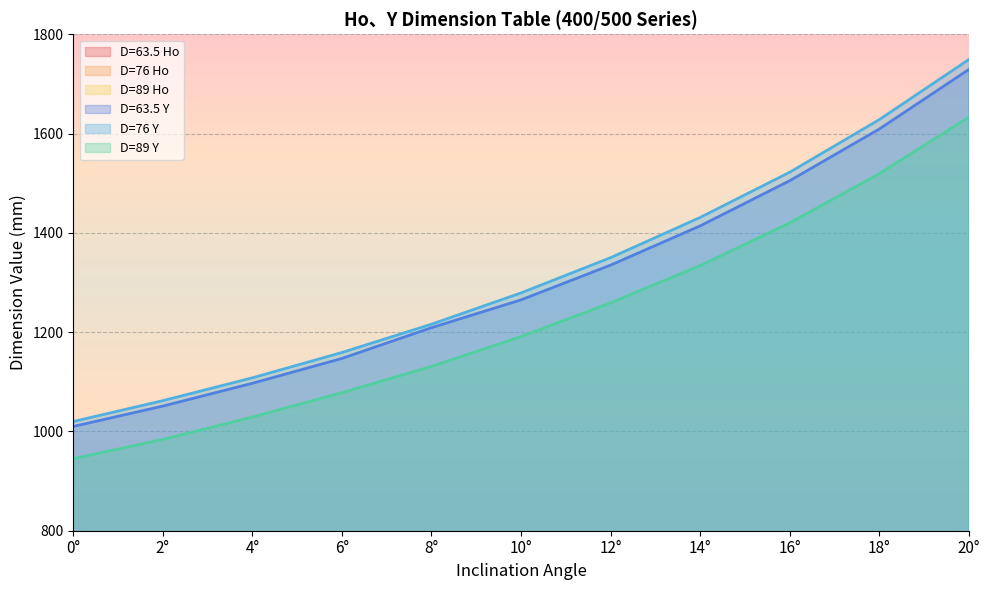

Is the value of D=63.5 Y at 2° greater than the value of D=89 Y at 12°?

No